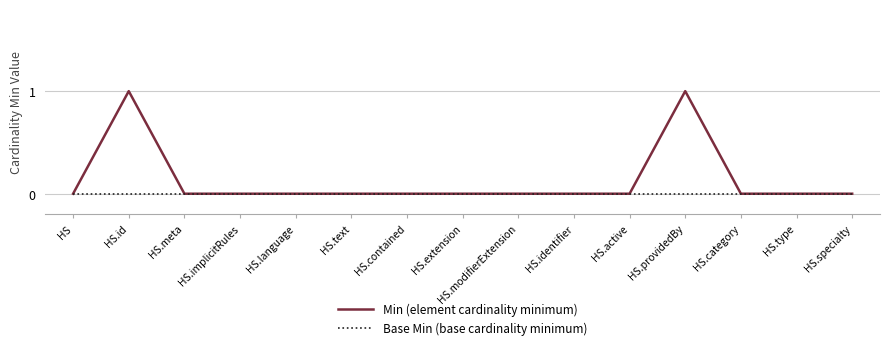

What position from the left is HS.contained?

7